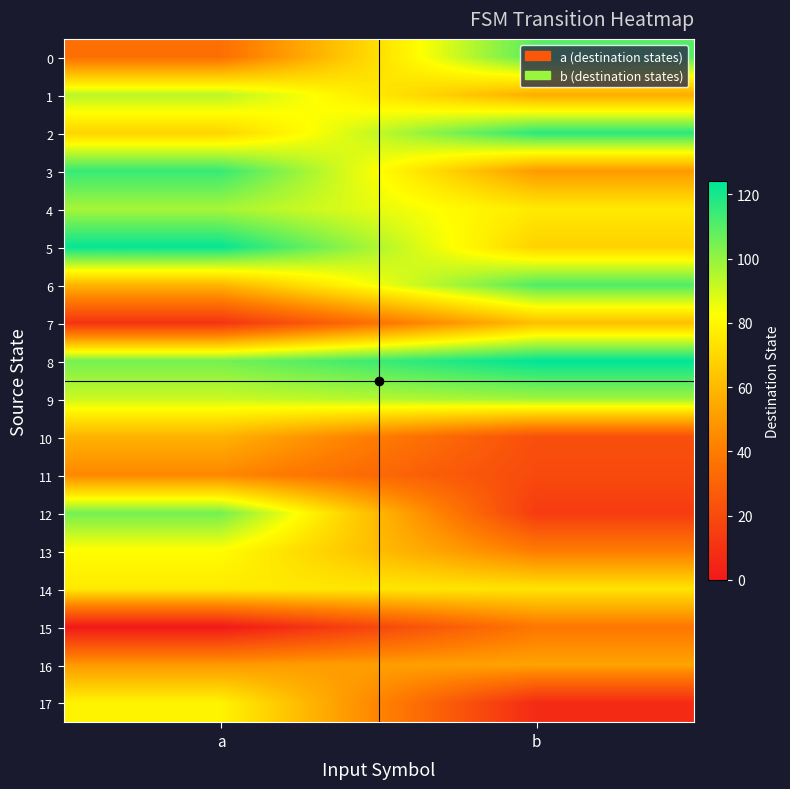

At how many categories does at least one series exceed 64?

2